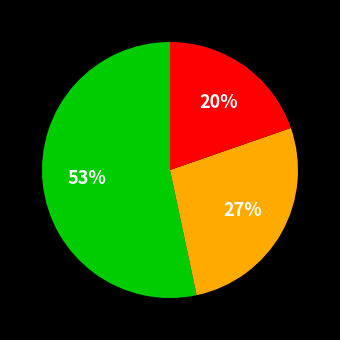

To the nearest percent, what is the average slice percentage?

33%